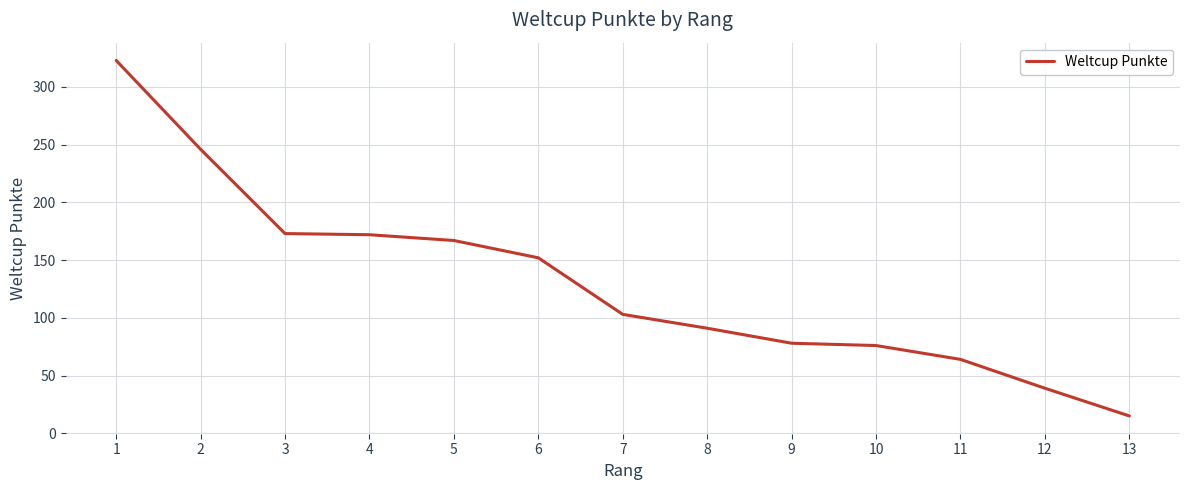

True or false: the data shows 23 at 11.

False